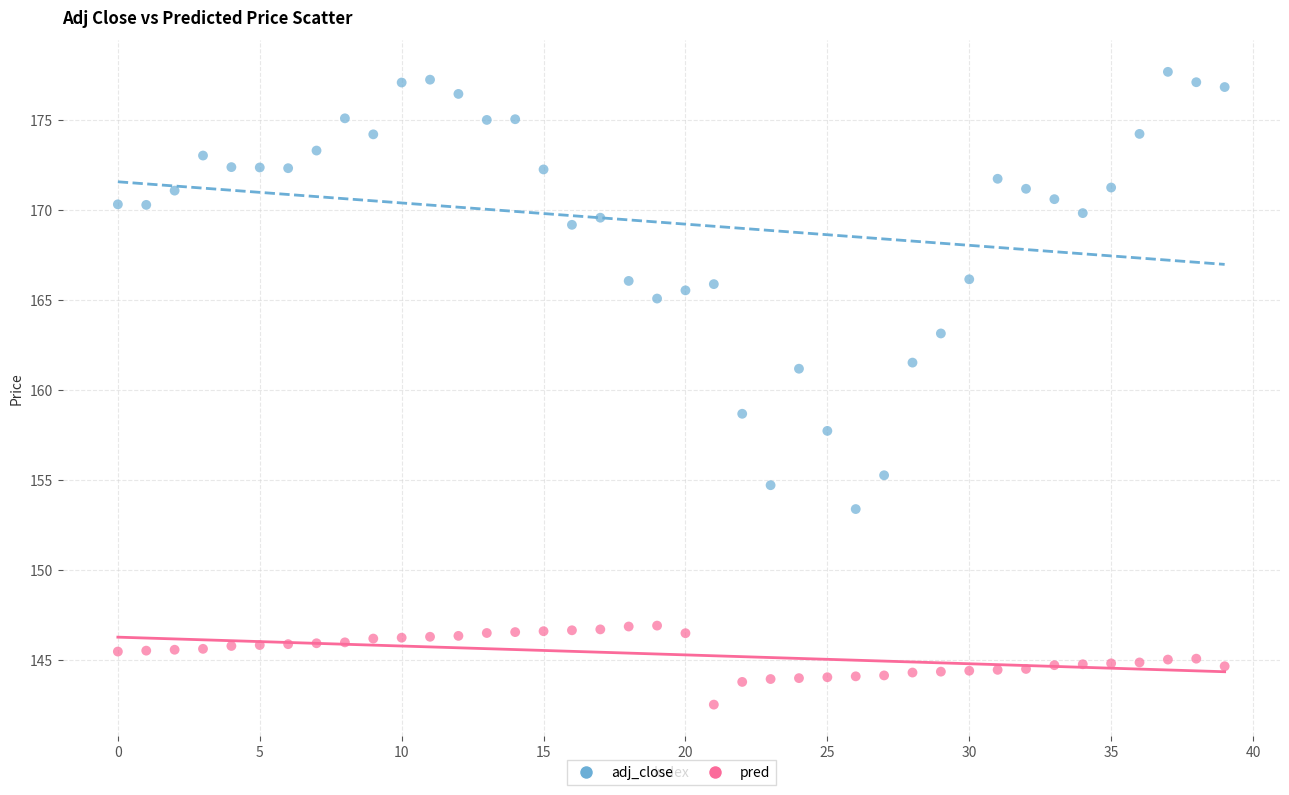

Across all data points, what is the range of Y values (max minus min)?

35.1